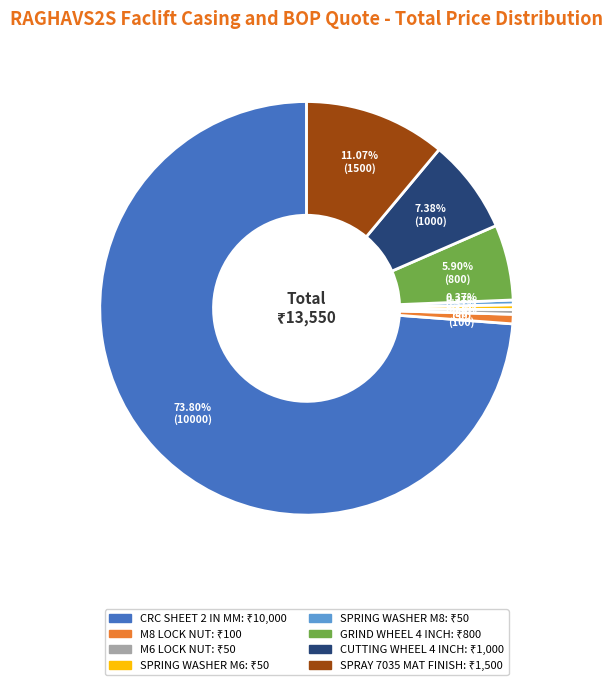

To the nearest percent, what portion does M8 LOCK NUT represent?

1%